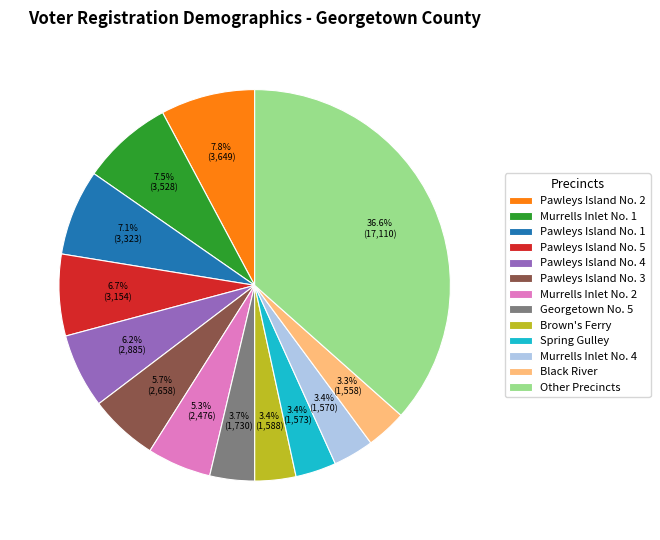

To the nearest percent, what is the average slice percentage?

8%